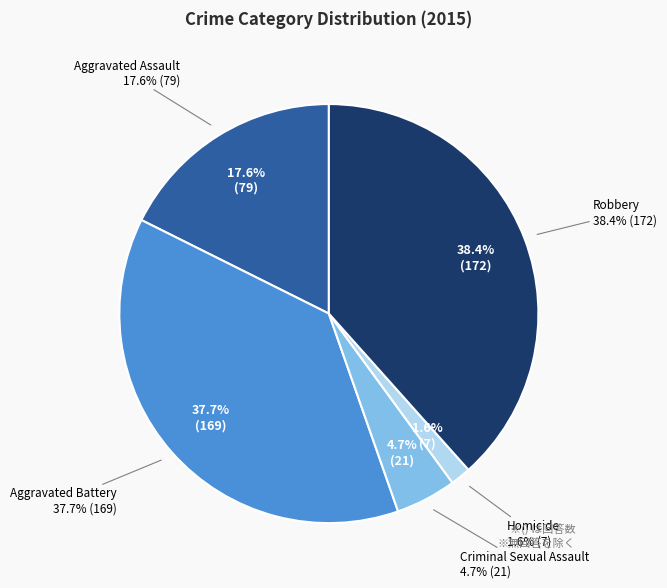

Rank the categories by value from lowest to highest.

Homicide, Criminal Sexual Assault, Aggravated Assault, Aggravated Battery, Robbery